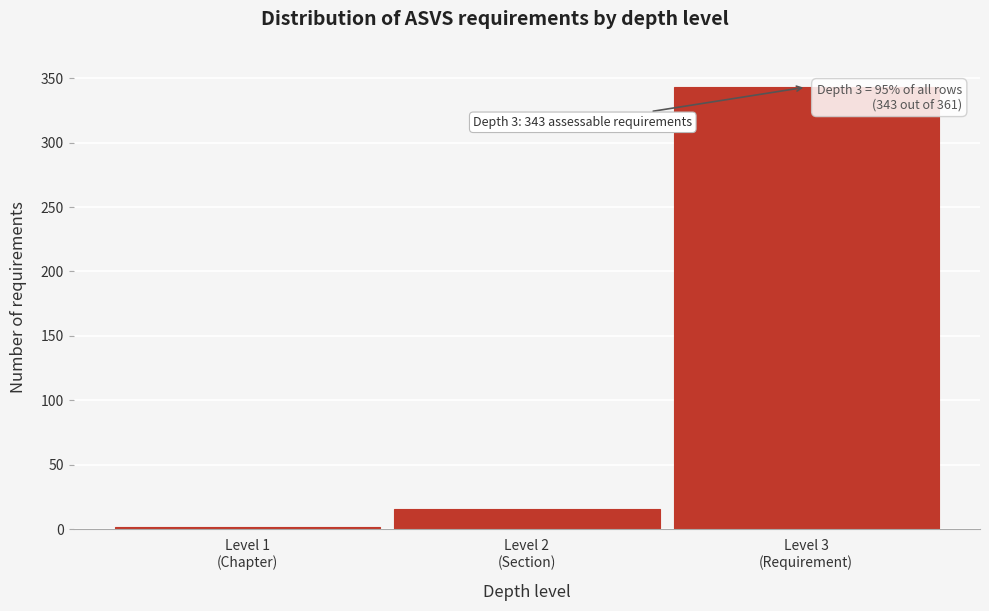

Reading left to right, transcribe all the data shown in this chart.

2	16	343